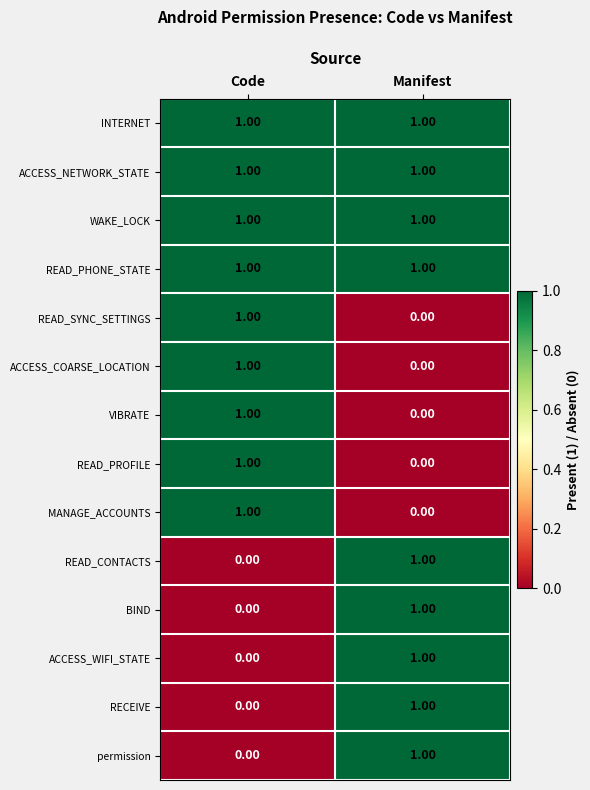

At how many categories does at least one series exceed 0?

2